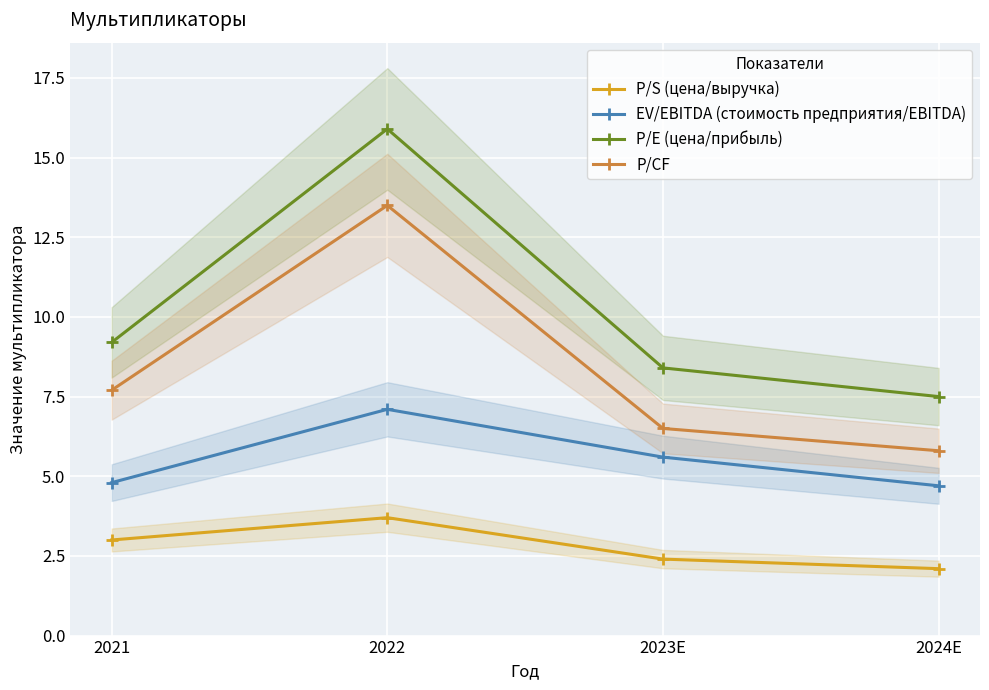

How many distinct data groups are displayed?

4